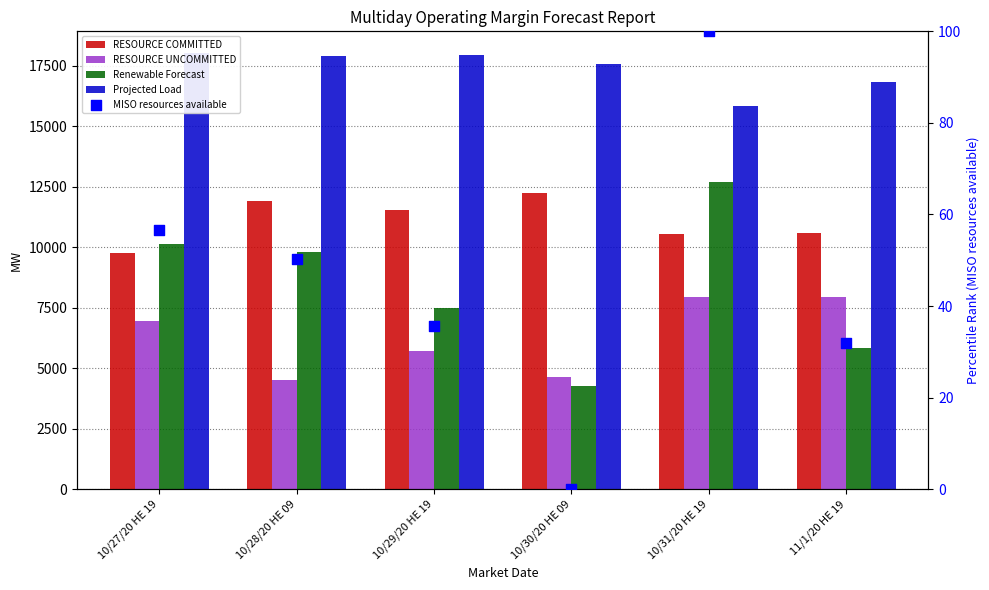

Which series has the largest total across all categories?

Projected Load